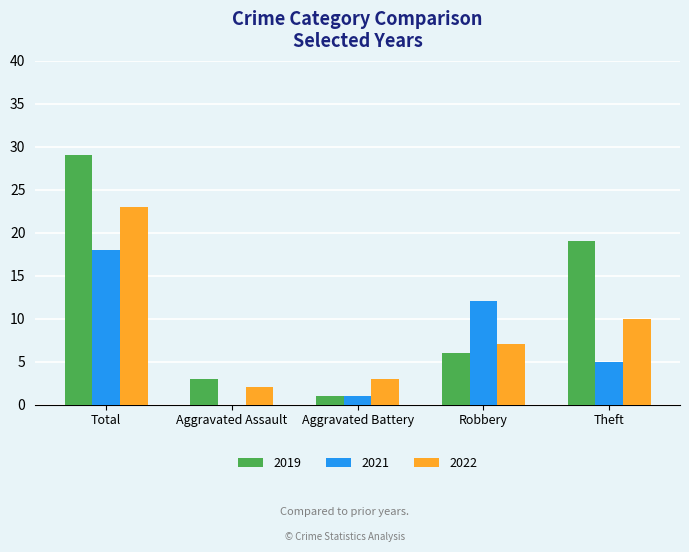

What is the spread (max minus min) of values at Robbery?

6